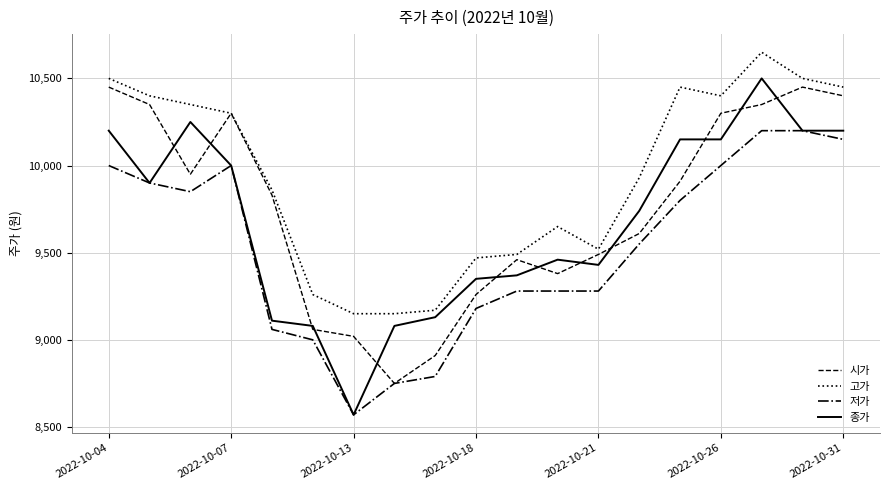

What is the sum of all 종가 values?

183870